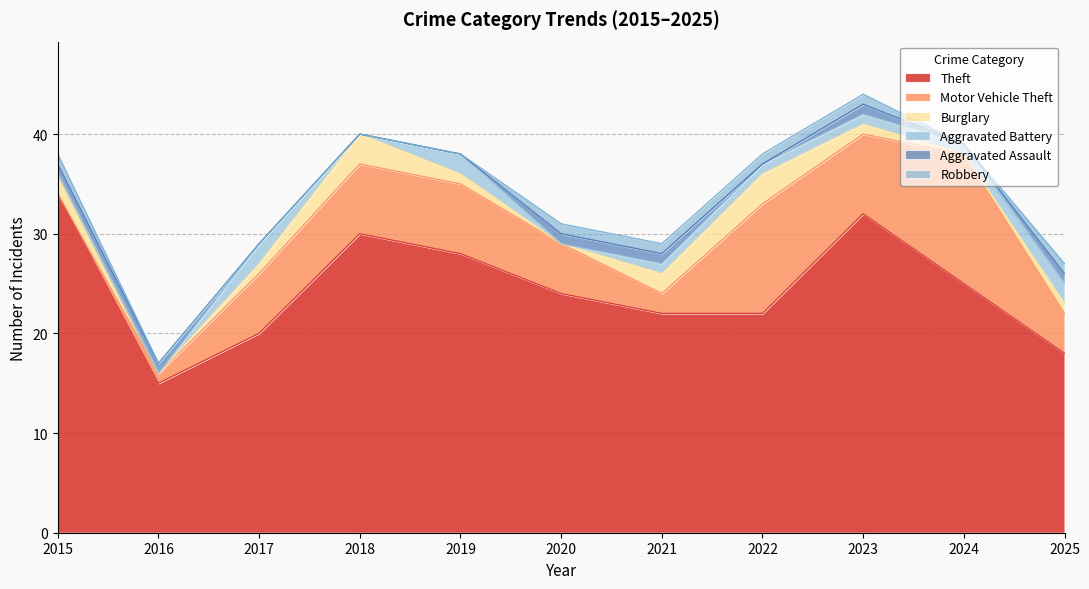

Which series has the widest spread of values?

Theft